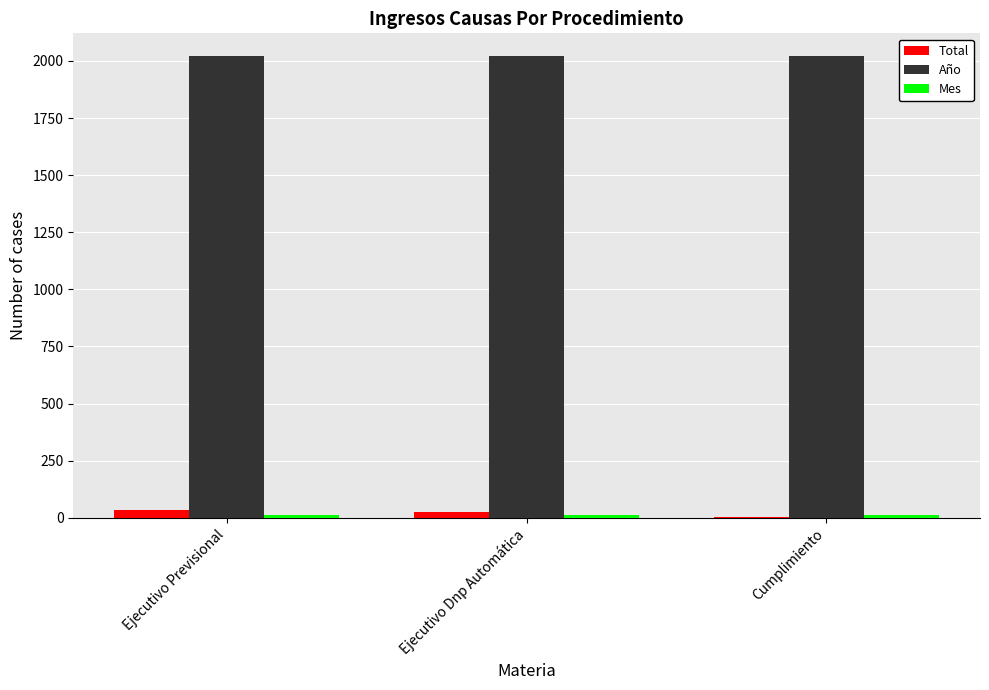

What is the total value across all series at Ejecutivo Dnp Automática?

2054